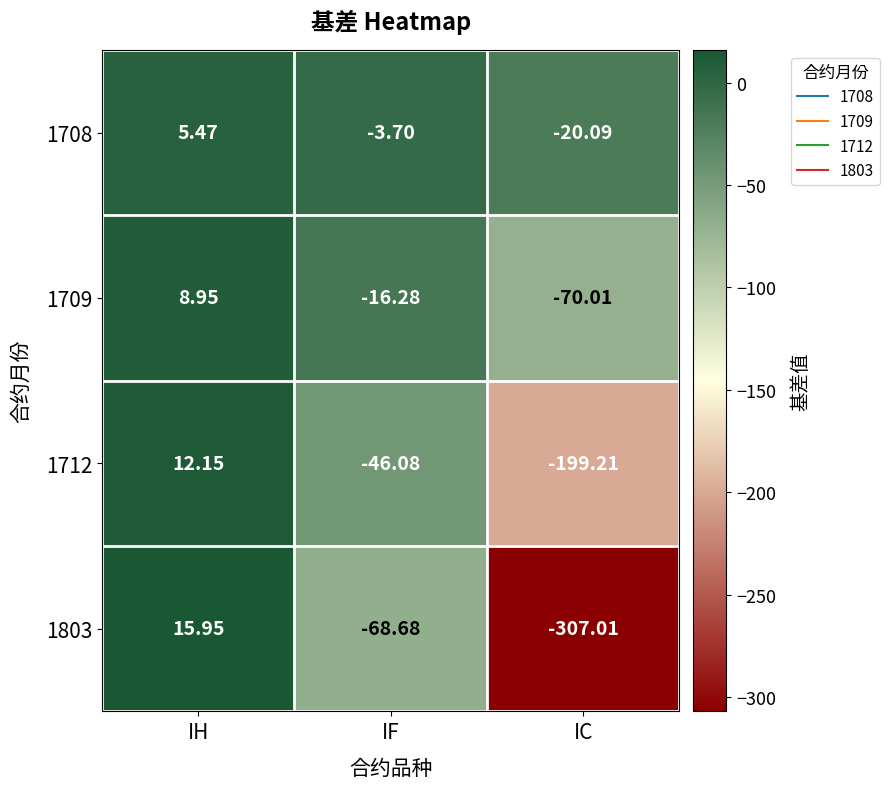

Where is 1708 nearest to the value -7?

IF